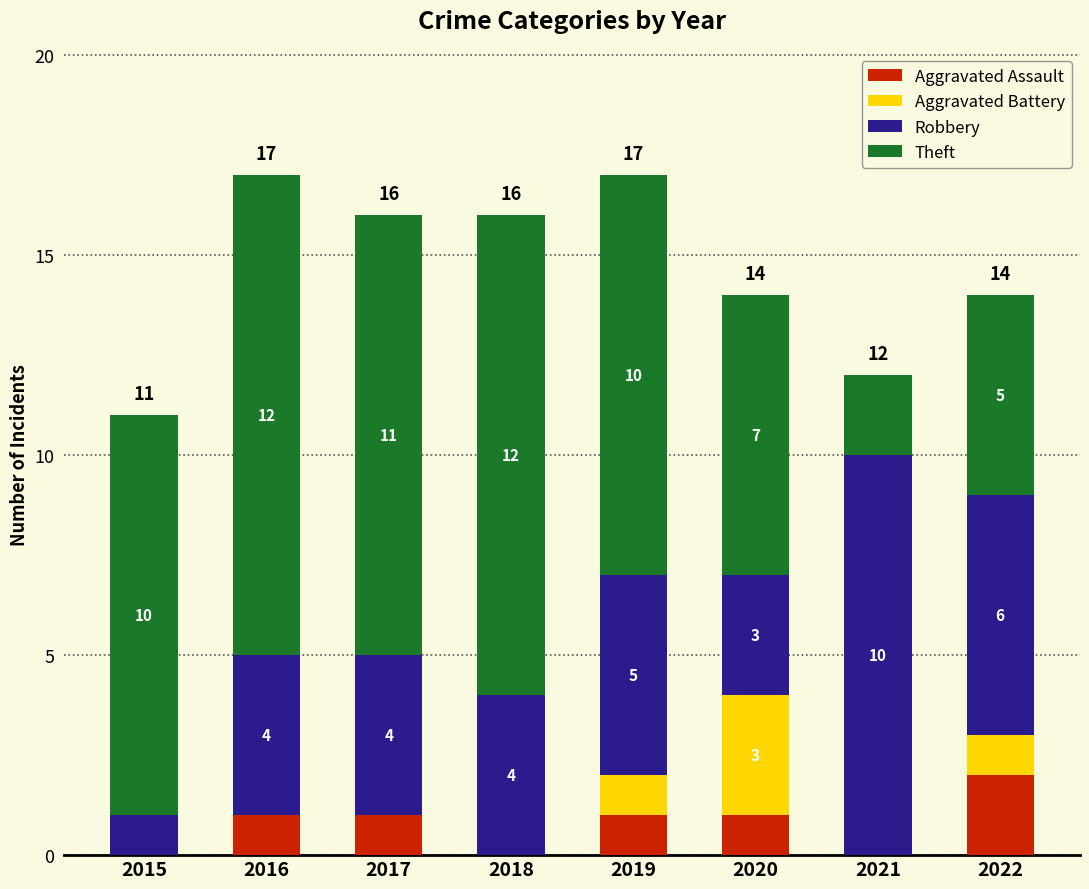

The value of Aggravated Assault at 2021 is -1. True or false?

False